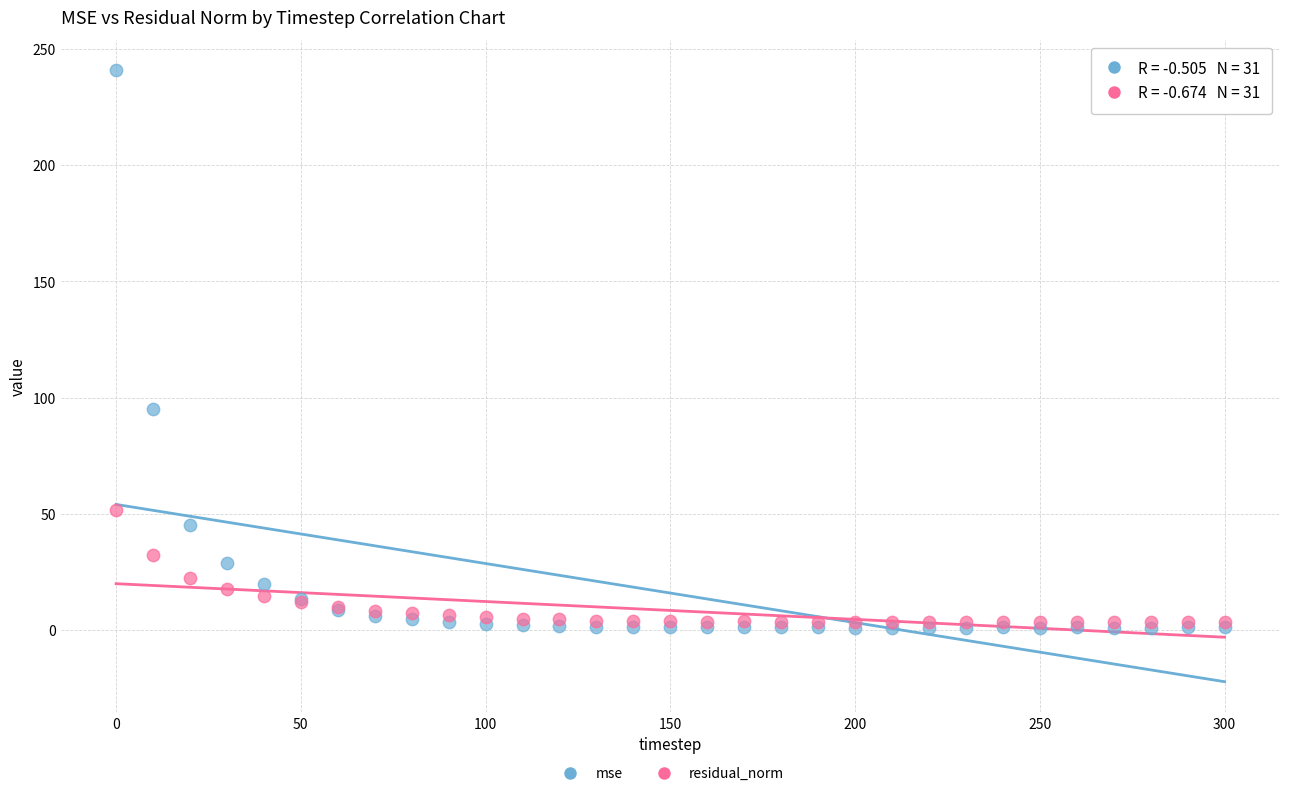

Across all series, what Y value is closest to 120?

94.9